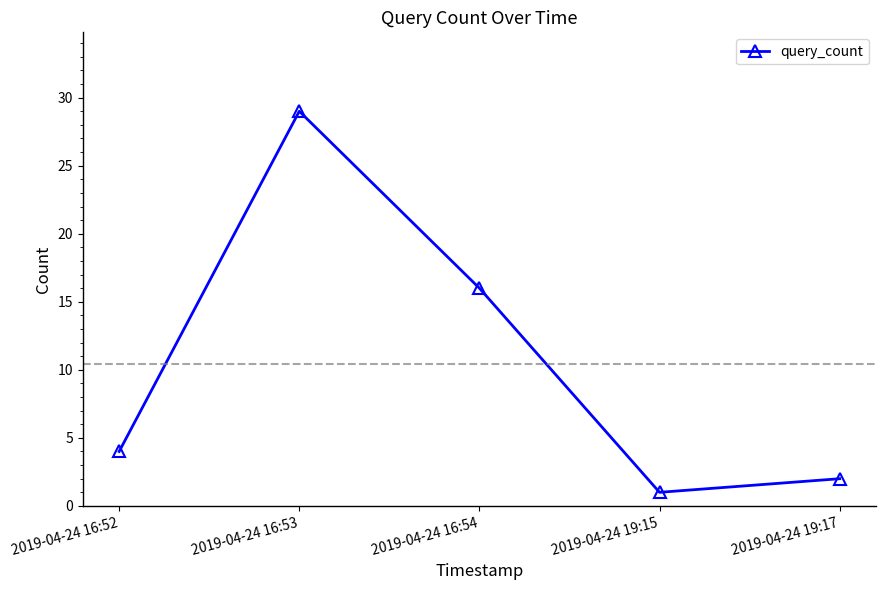

Count the number of categories in the chart.

5